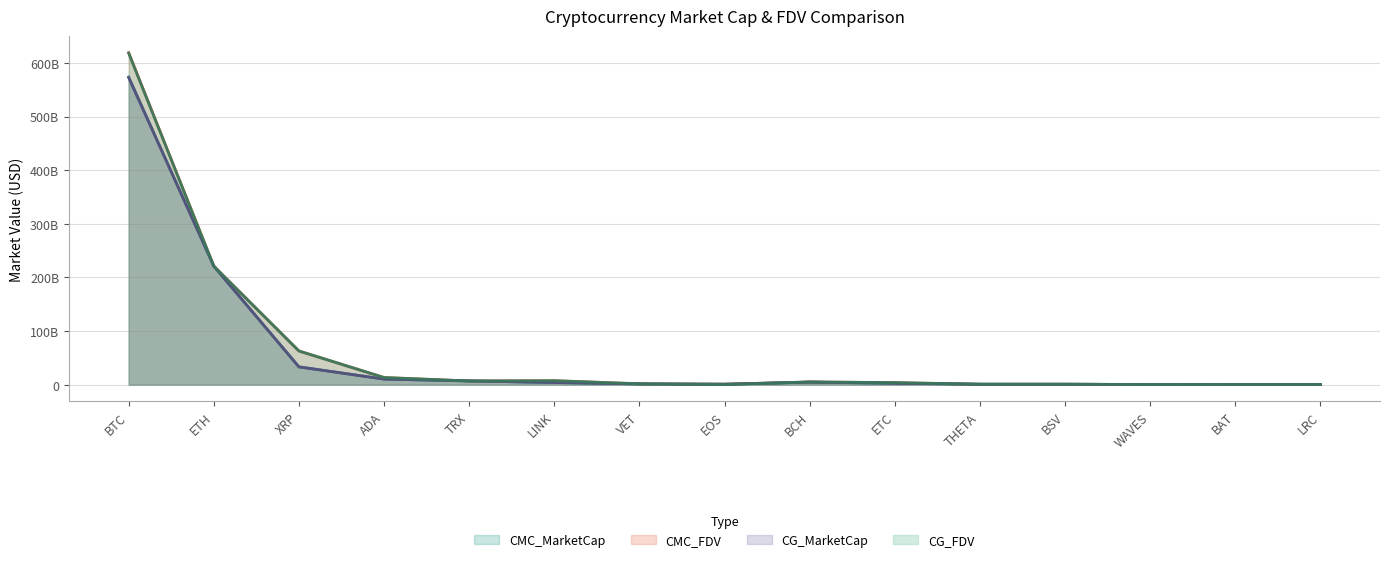

What is the difference between the maximum and second lowest values in the CMC_MarketCap series?

573327132020.2